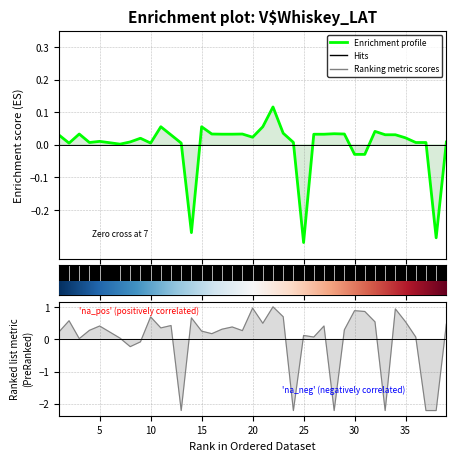

At which label does 緯度 first exceed 0?

1